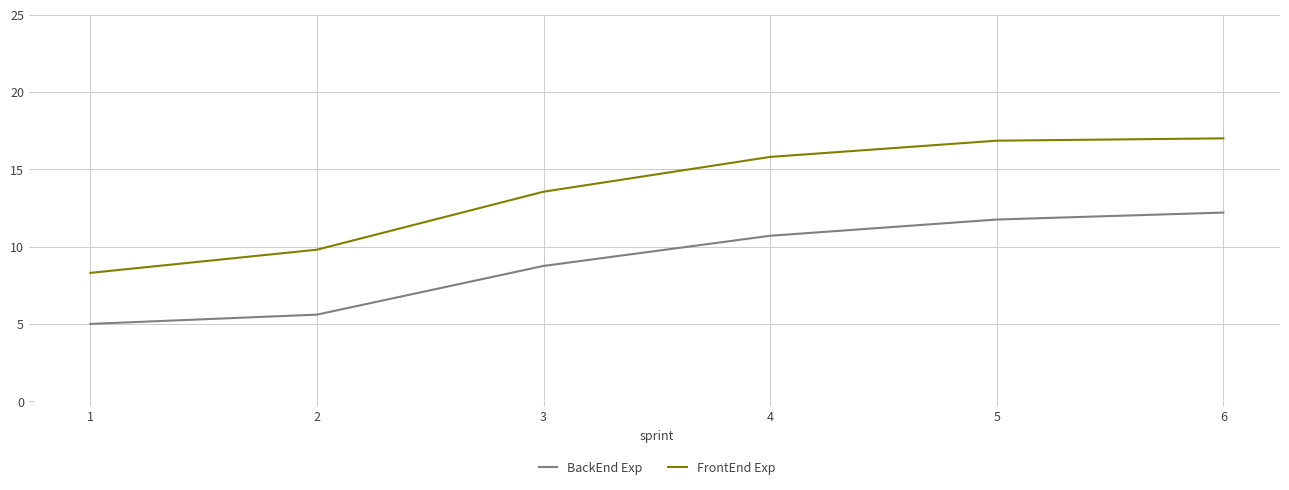

True or false: FrontEnd Exp and BackEnd Exp cross at least once.

False